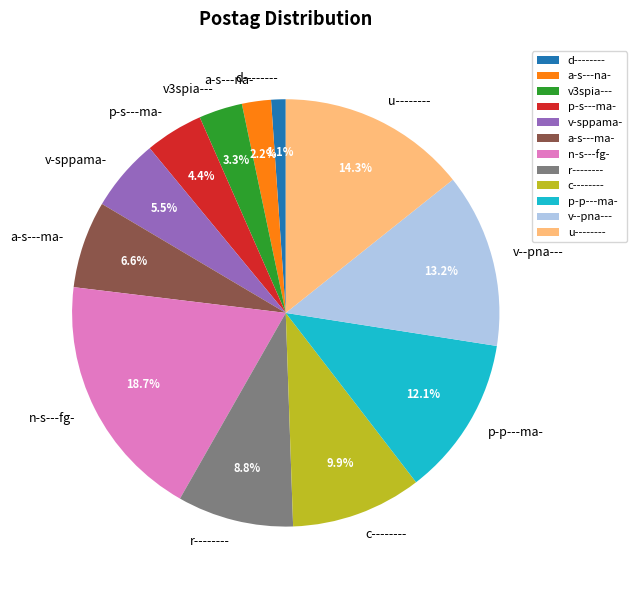

To the nearest percent, what is the difference between the r-------- and a-s---na- slice percentages?

7%